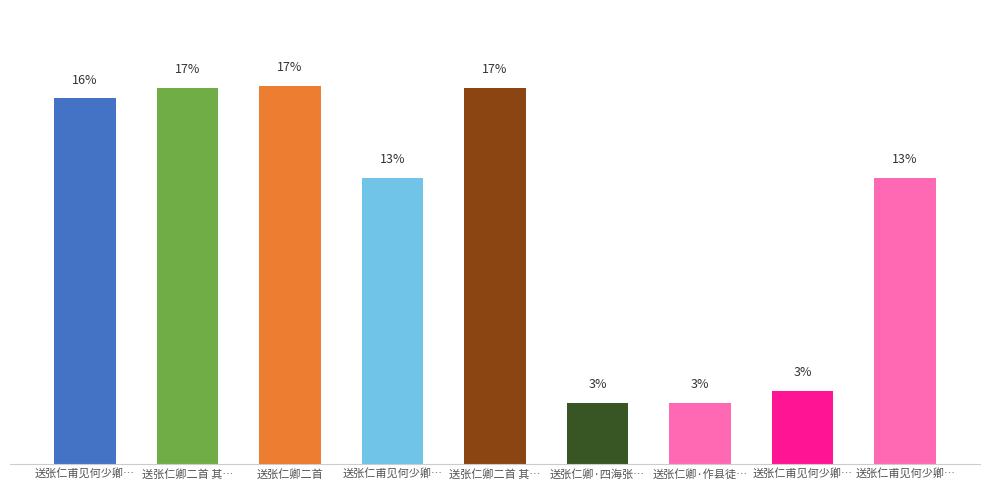

What is the difference between the maximum and minimum values?

14.0